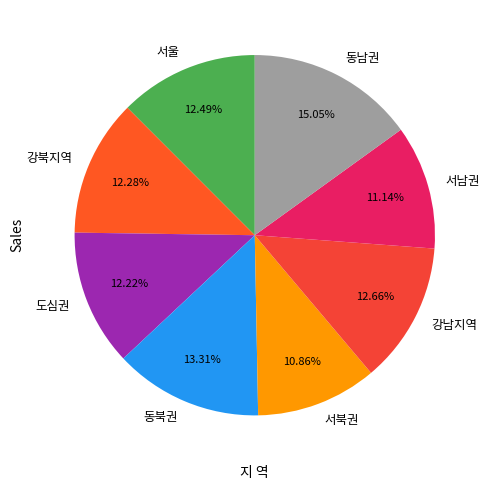

How many slices are in this pie chart?

8